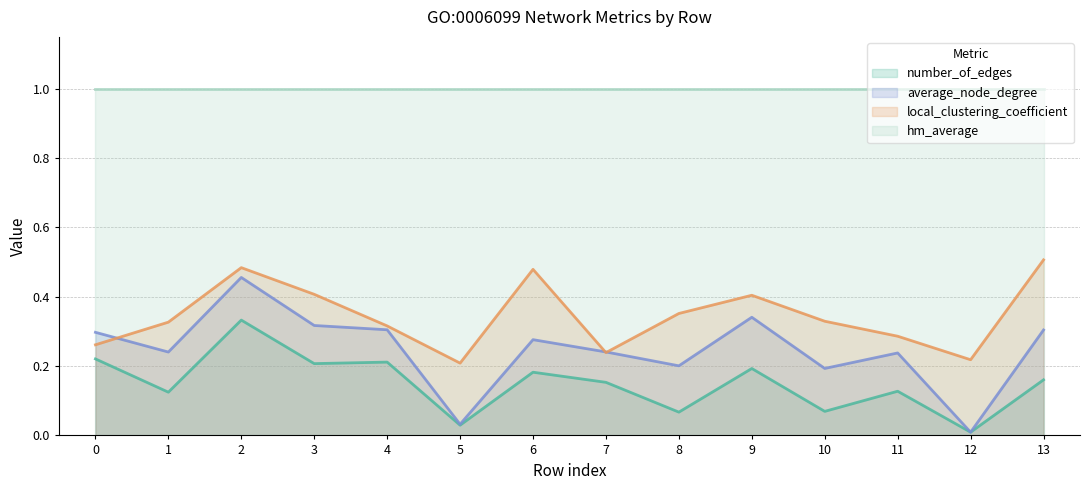

What is the average value of the average_node_degree series?

0.2